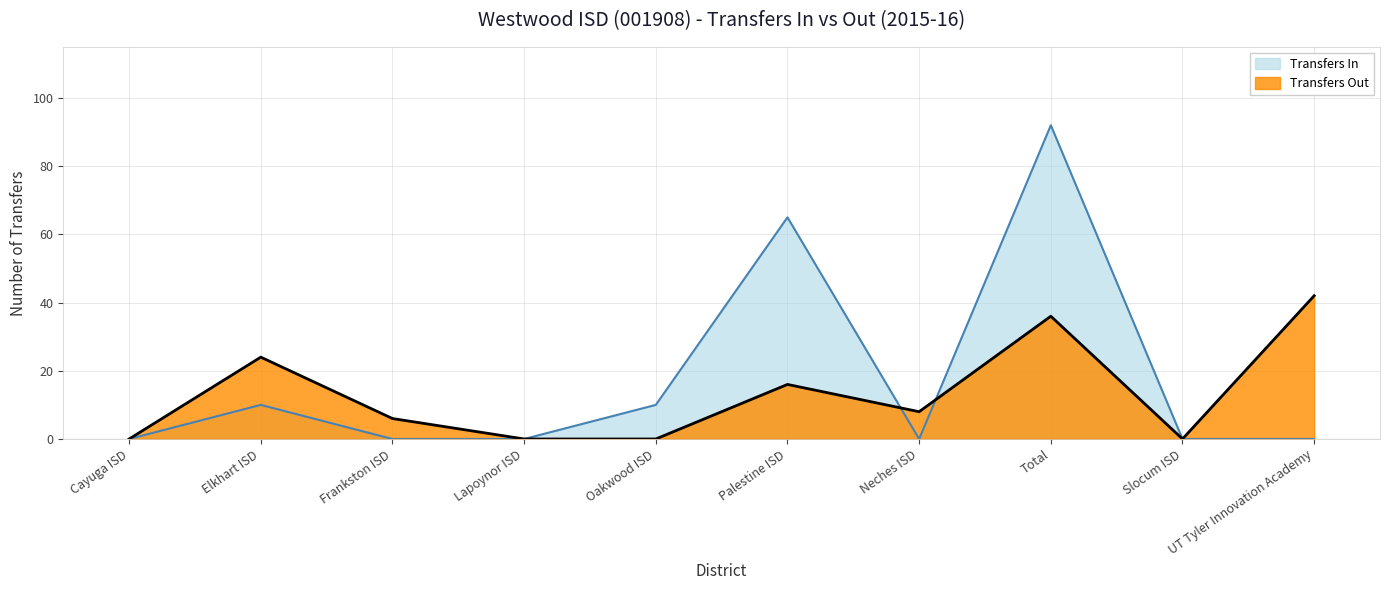

What are all the series names shown in the legend?

Transfers In, Transfers Out